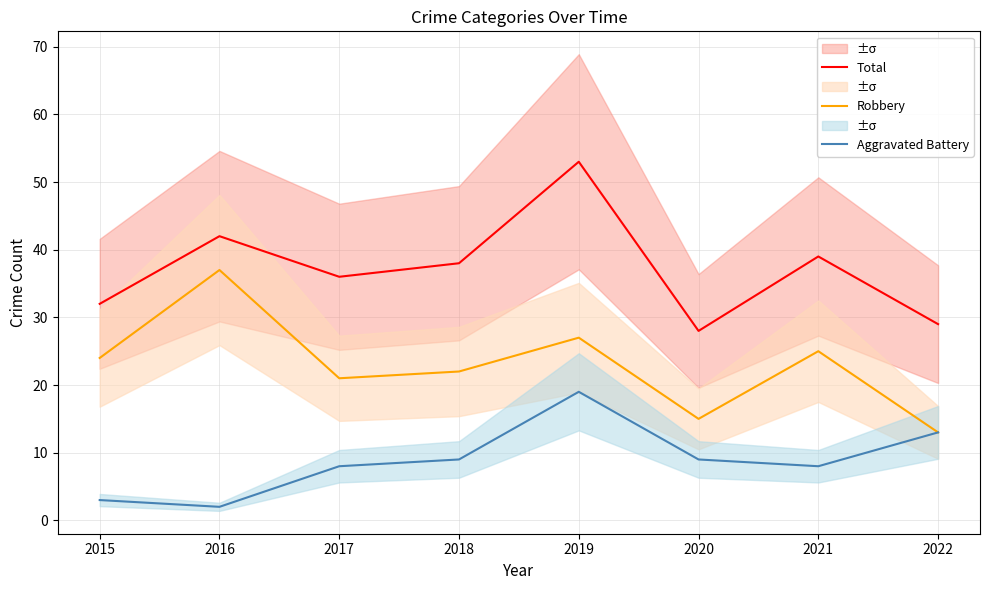

In Robbery, how many points are lower than both neighbors (excluding endpoints)?

2